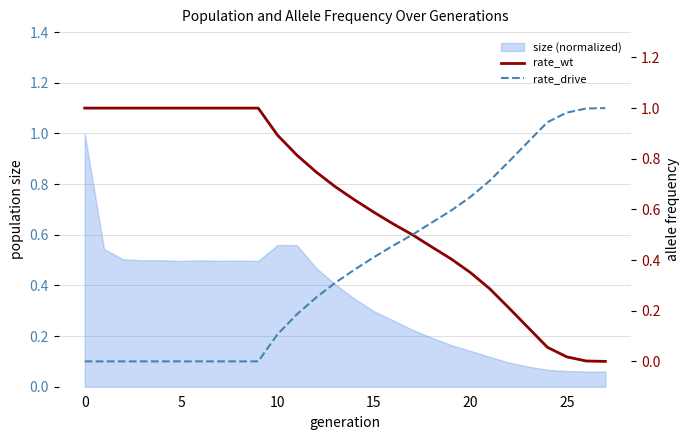

Which series has the widest spread of values?

rate_wt